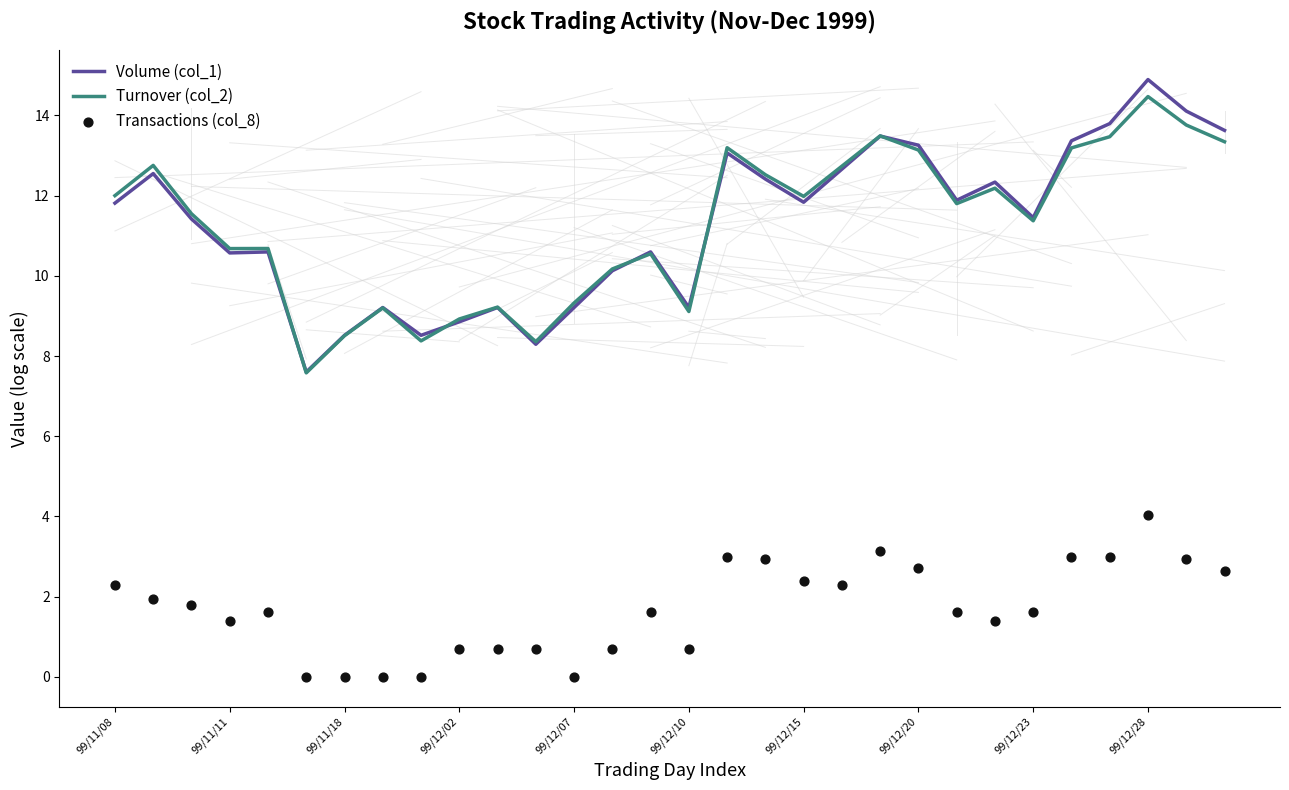

At how many categories does at least one series exceed 9?

25